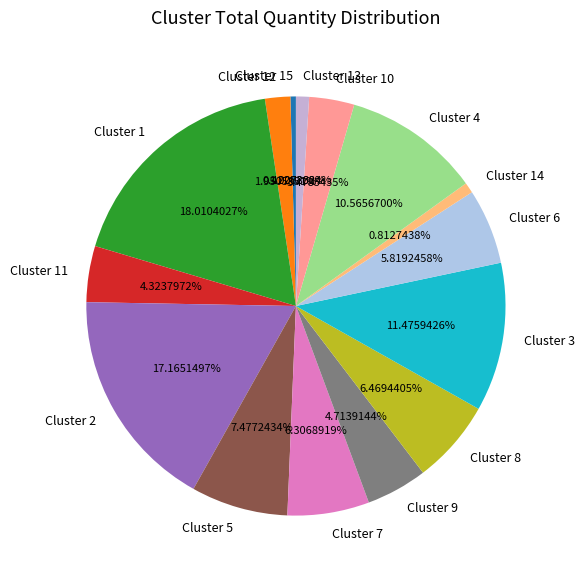

Which category has the biggest portion of the pie?

Cluster 1